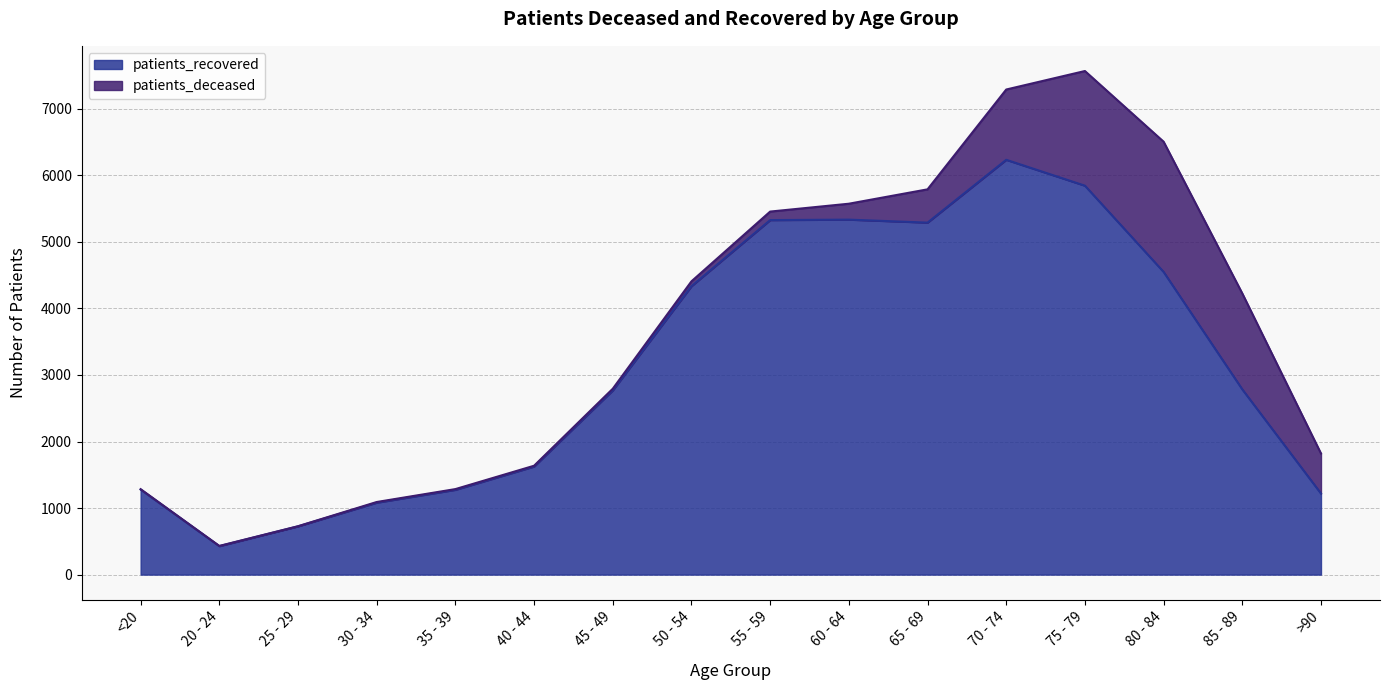

How many lines are shown in the chart?

2